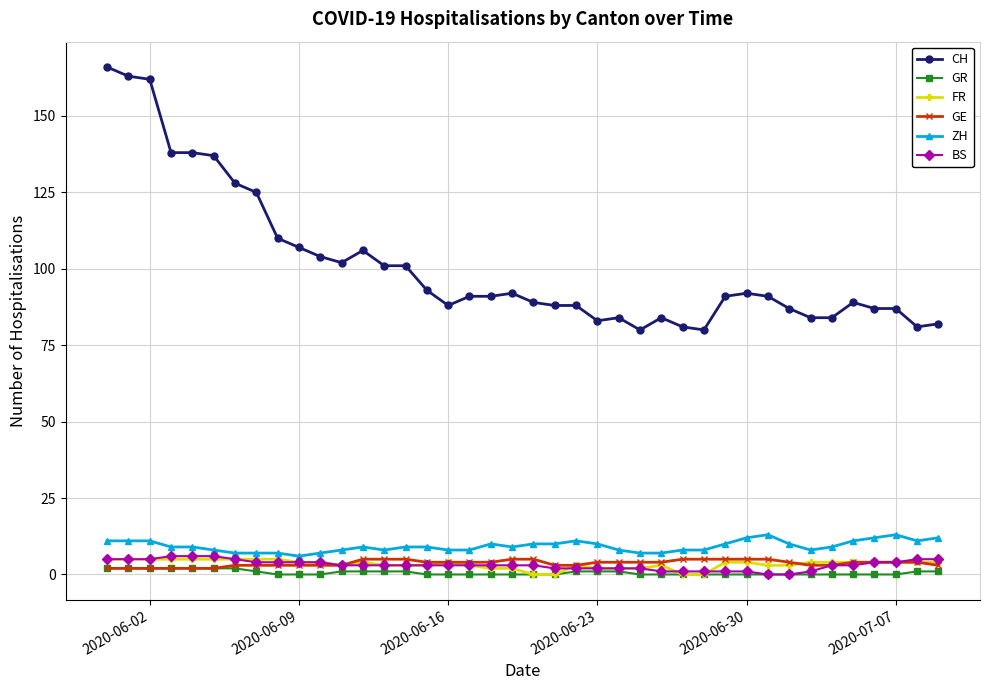

Which series has the largest total across all categories?

CH